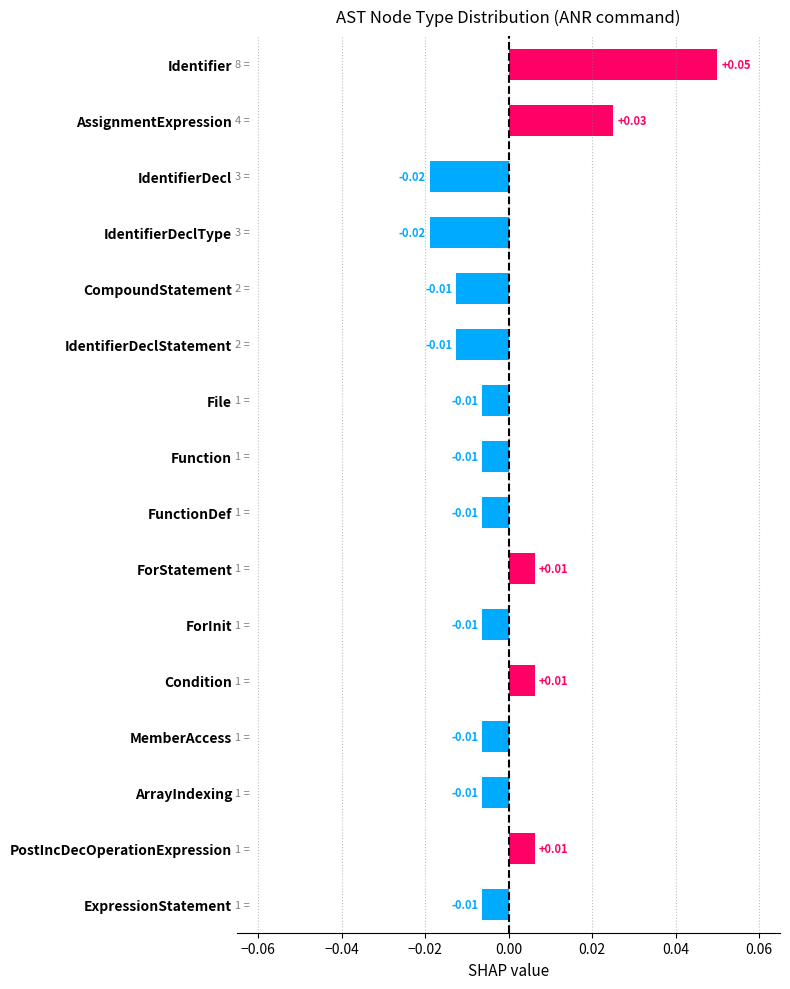

What is the label of the 15th bar from the top?

PostIncDecOperationExpression